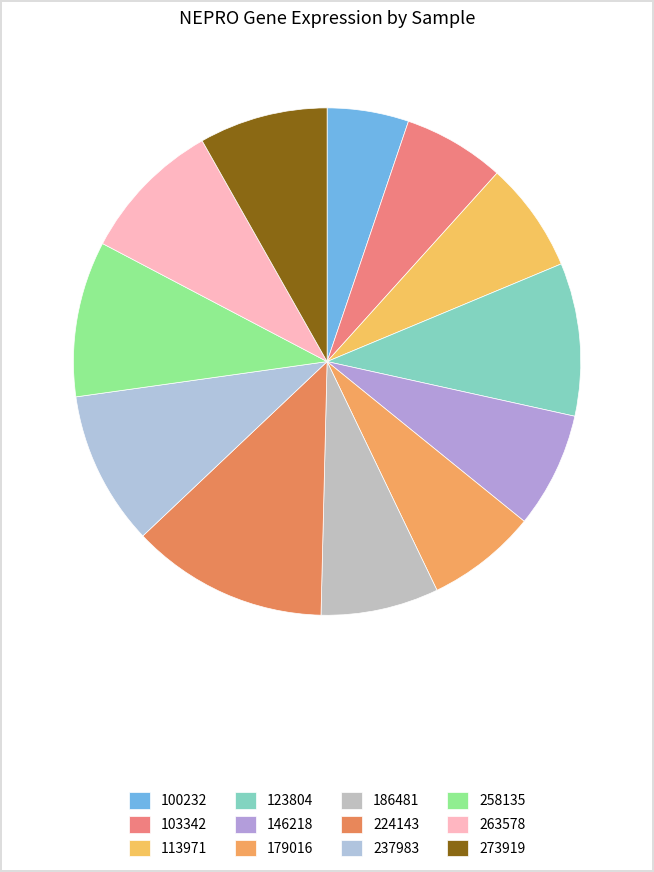

What is the total percentage of 258135 and 273919?

18.1%